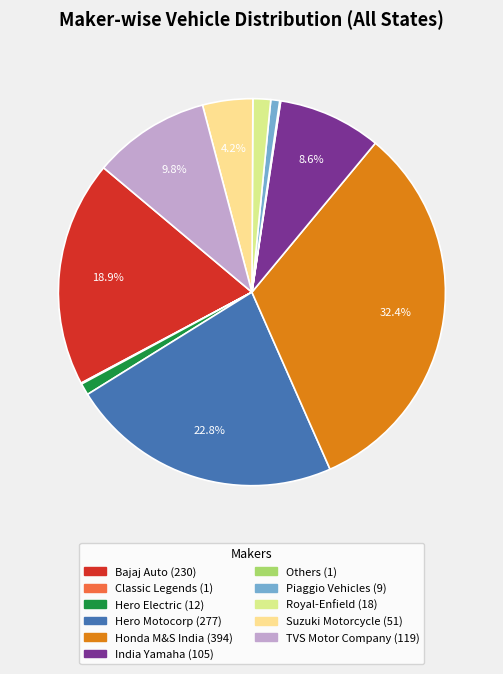

Is there a majority slice in this chart?

No